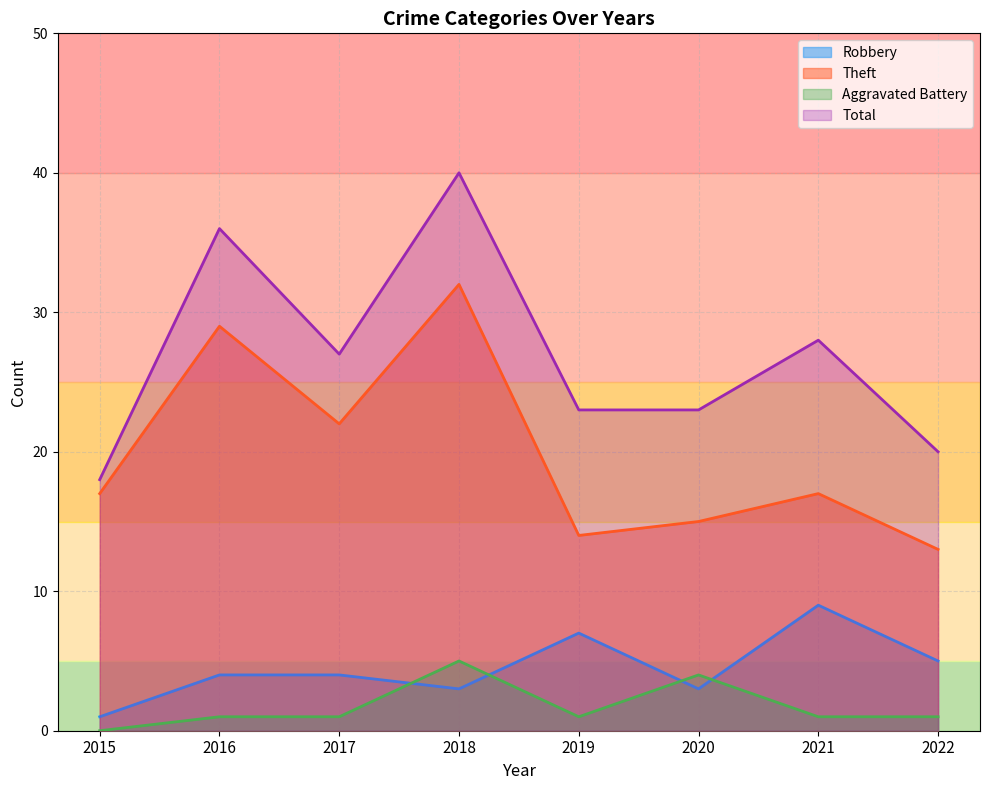

True or false: Robbery and Total cross at least once.

False